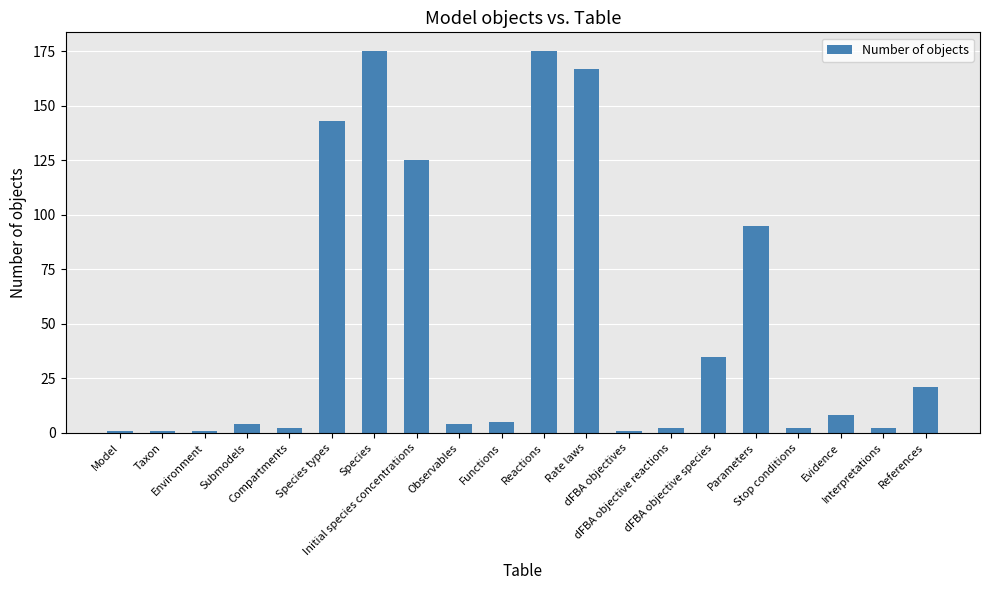

Reading right to left, what are all the values shown in this chart?

21	2	8	2	95	35	2	1	167	175	5	4	125	175	143	2	4	1	1	1